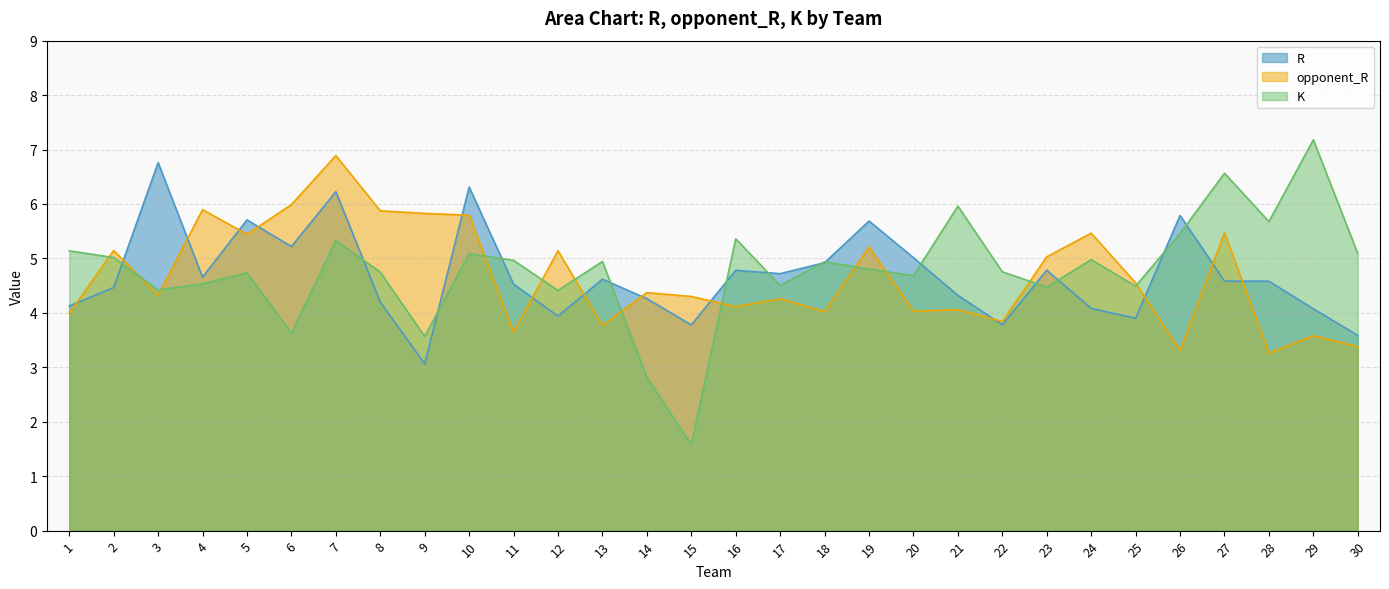

Reading left to right, what are all the values shown in this chart?

R: 4.1	4.5	6.8	4.7	5.7	5.2	6.2	4.2	3.1	6.3	4.5	3.9	4.6	4.3	3.8	4.8	4.7	4.9	5.7	5.0	4.3	3.8	4.8	4.1	3.9	5.8	4.6	4.6	4.1	3.6
opponent_R: 4.0	5.1	4.3	5.9	5.4	6.0	6.9	5.9	5.8	5.8	3.6	5.1	3.8	4.4	4.3	4.1	4.3	4.0	5.2	4.0	4.1	3.8	5.0	5.5	4.6	3.3	5.5	3.3	3.6	3.4
K: 5.1	5.0	4.4	4.5	4.7	3.6	5.3	4.7	3.6	5.1	5.0	4.4	4.9	2.8	1.6	5.4	4.5	4.9	4.8	4.7	6.0	4.8	4.5	5.0	4.5	5.5	6.6	5.7	7.2	5.1